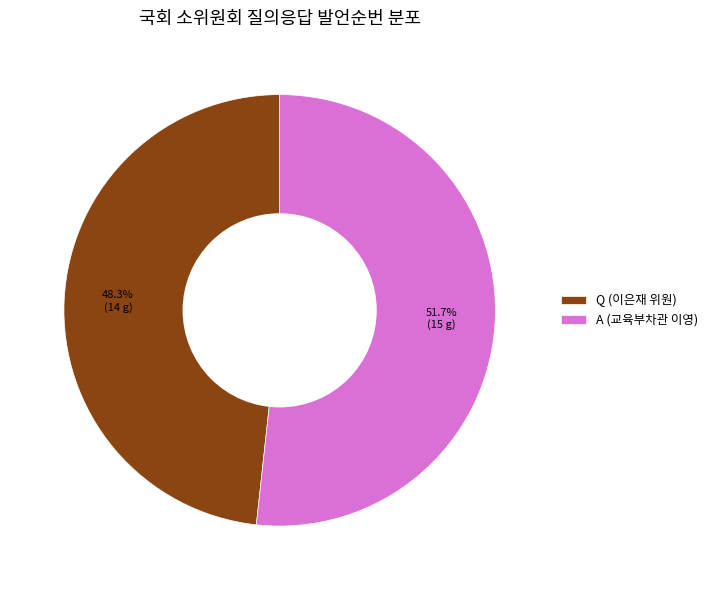

Between A (교육부차관 이영) and Q (이은재 위원), which is larger?

A (교육부차관 이영)